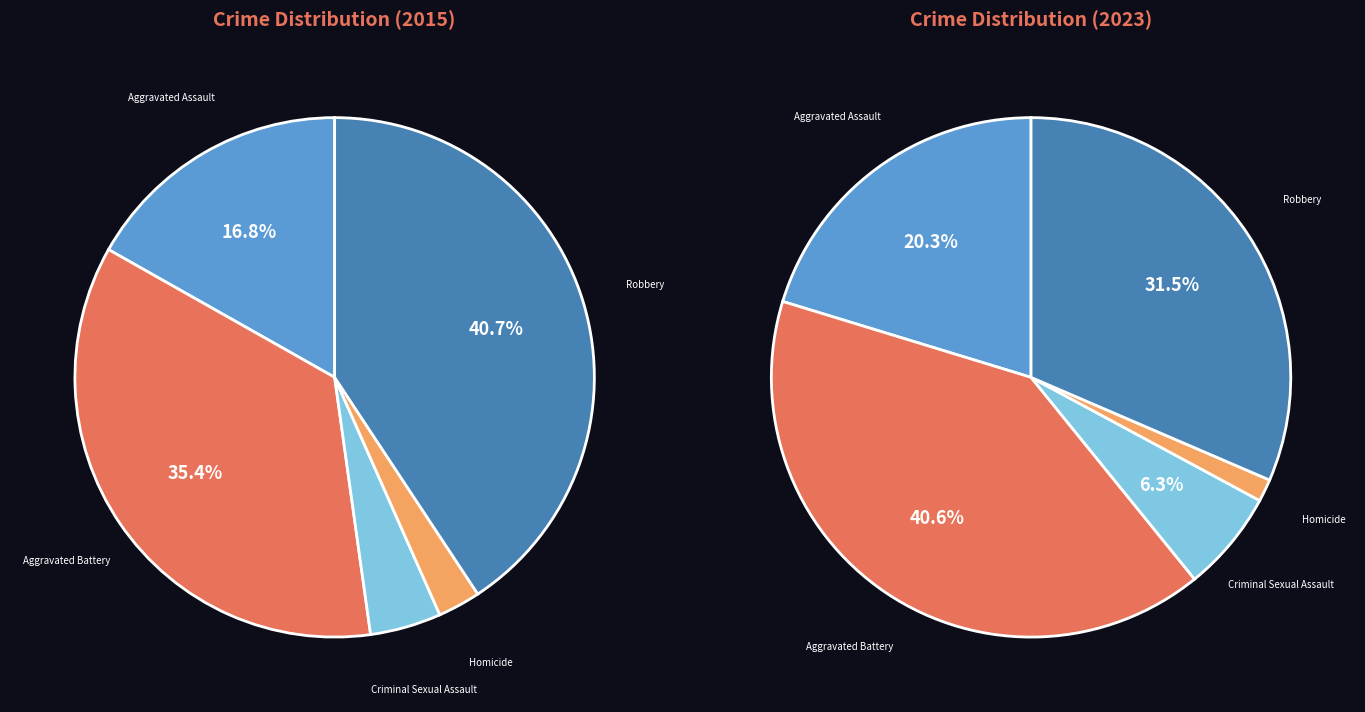

What is the largest slice in the pie chart?

Robbery